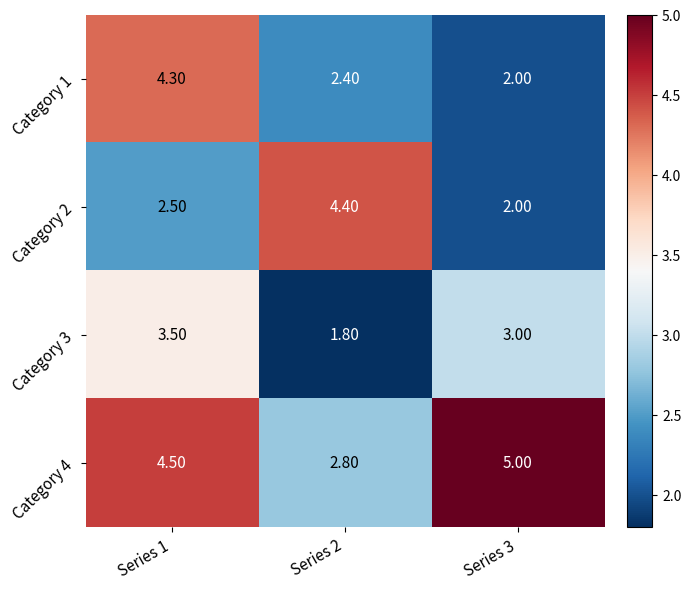

Count the number of categories in the chart.

3